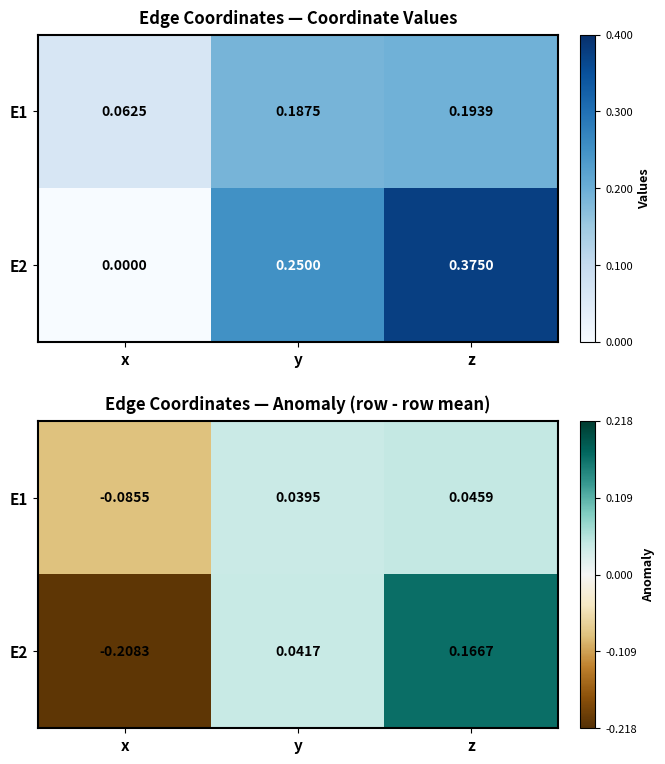

The value of E1 at y is 0.0. True or false?

False